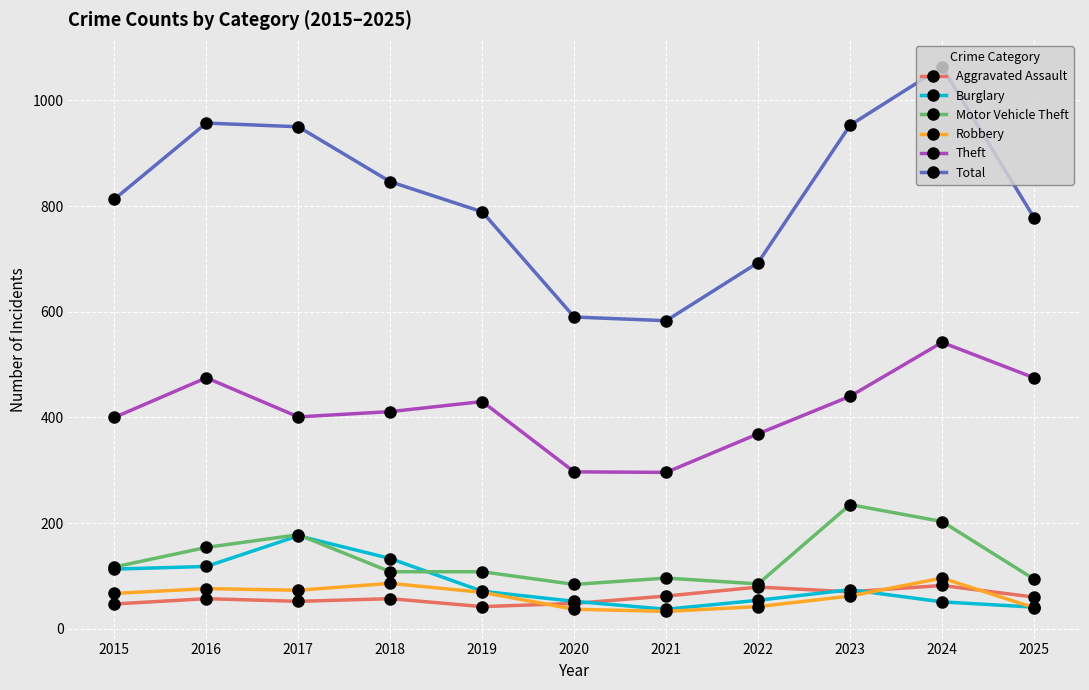

True or false: Motor Vehicle Theft and Burglary intersect in this chart.

True